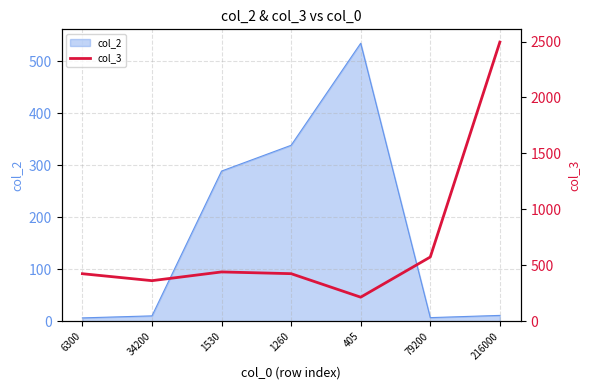

True or false: the data shows 557.6 at 6300.

False